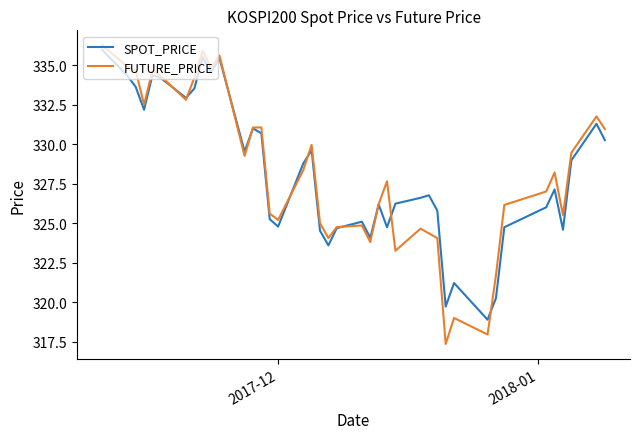

How many lines are shown in the chart?

2